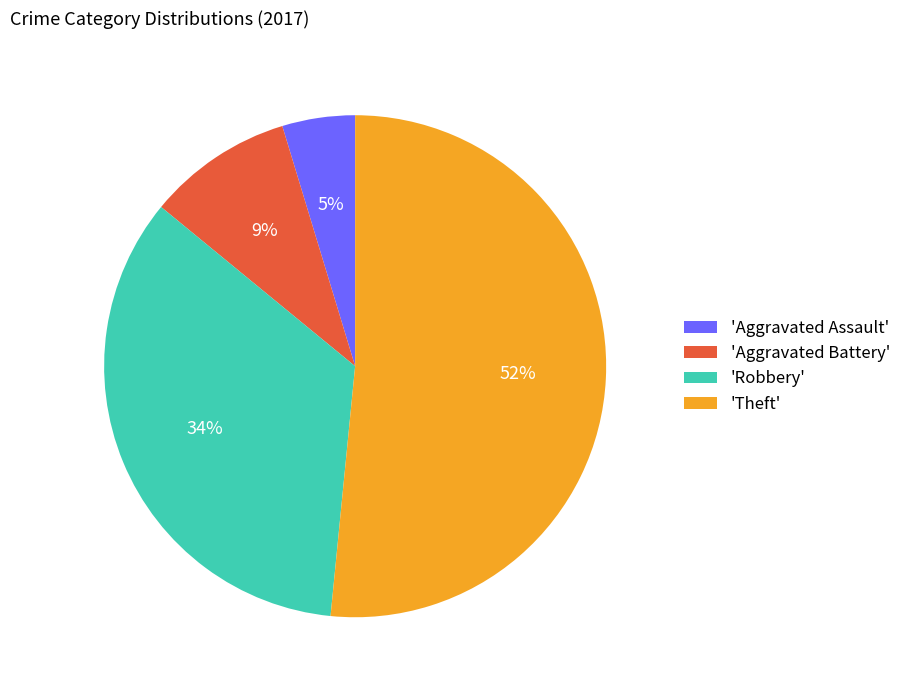

What percentage is the 'Aggravated Assault' slice, to the nearest percent?

5%